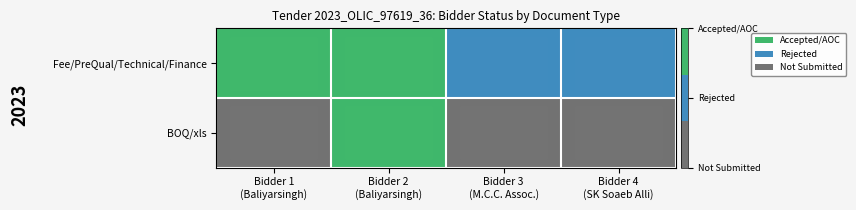

Which series has the largest total across all categories?

Fee/PreQual/Technical/Finance